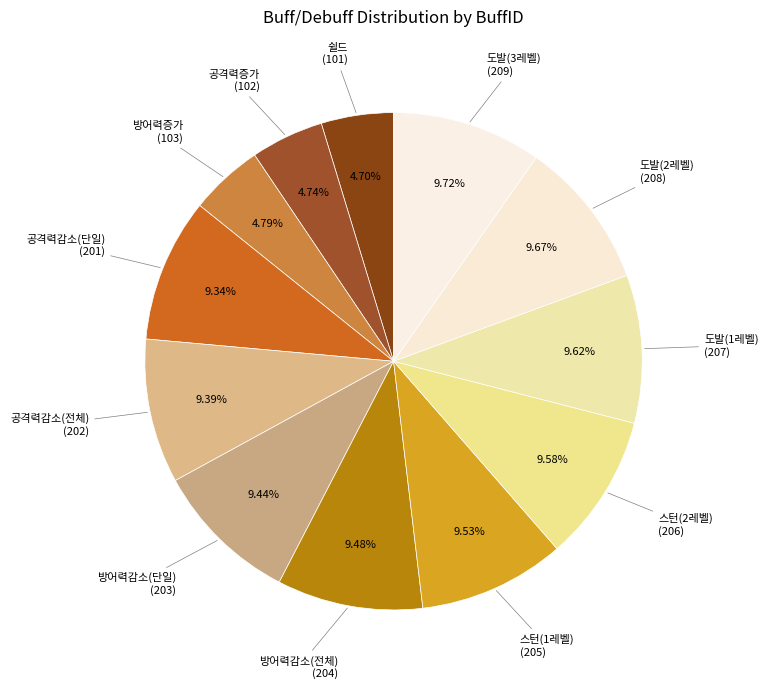

Approximately how many times larger is the value at 도발(2레벨) compared to 도발(1레벨)?

1.0